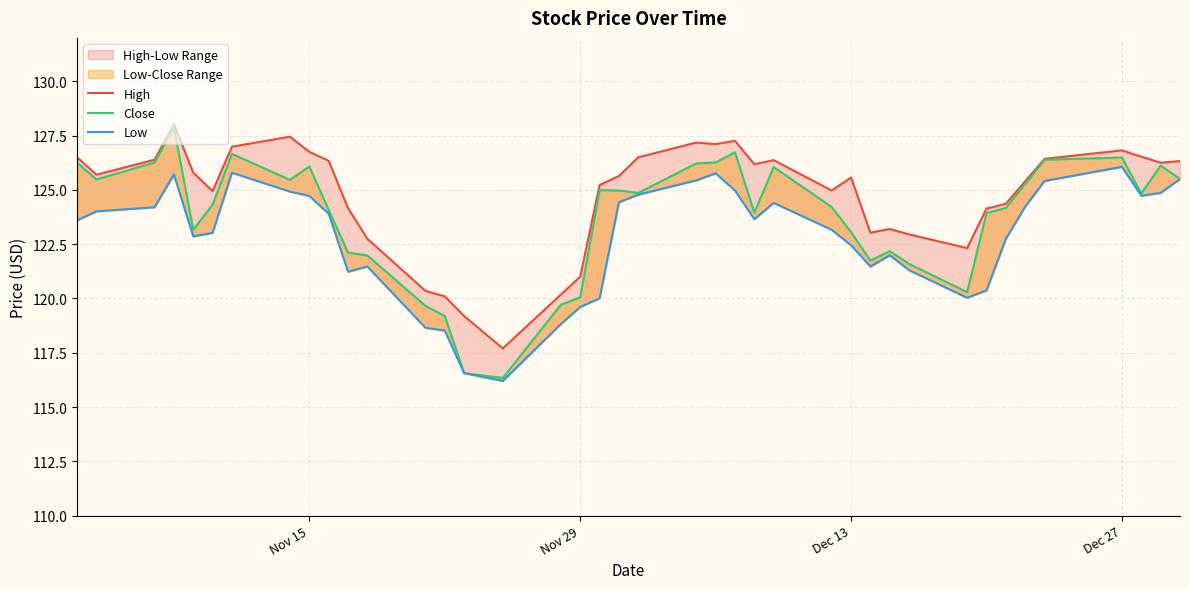

What is the average value of the Low series?

122.8